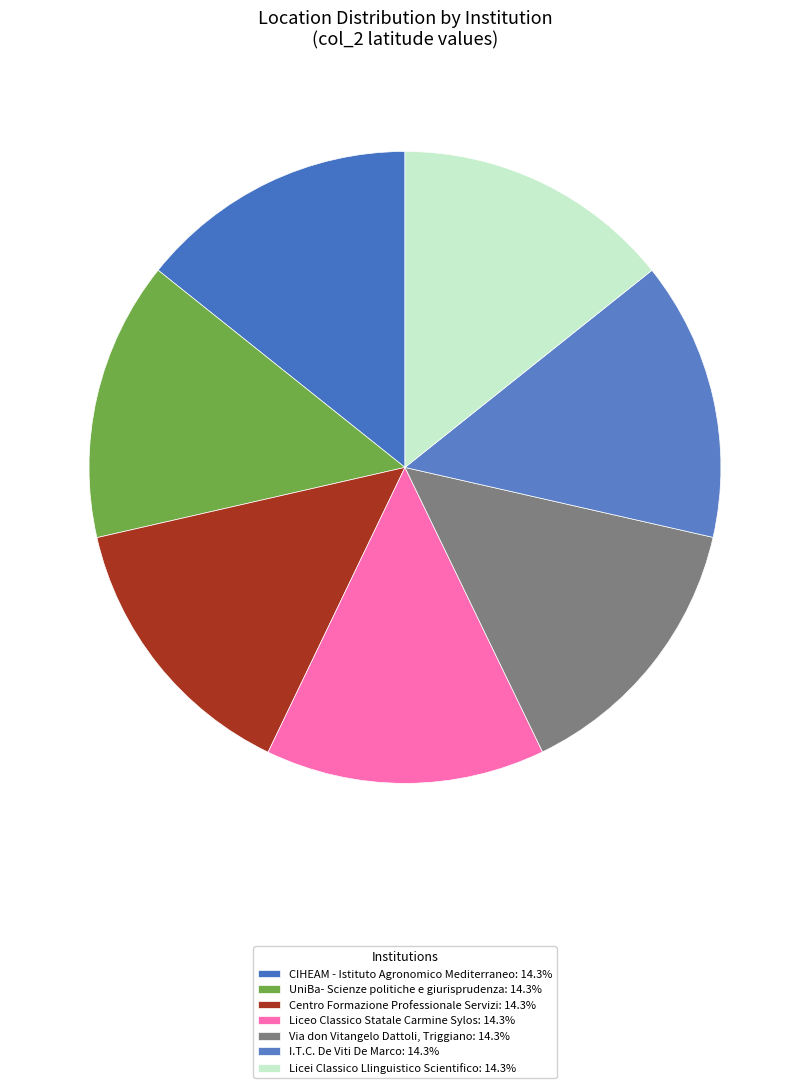

Does any single category account for the majority?

No